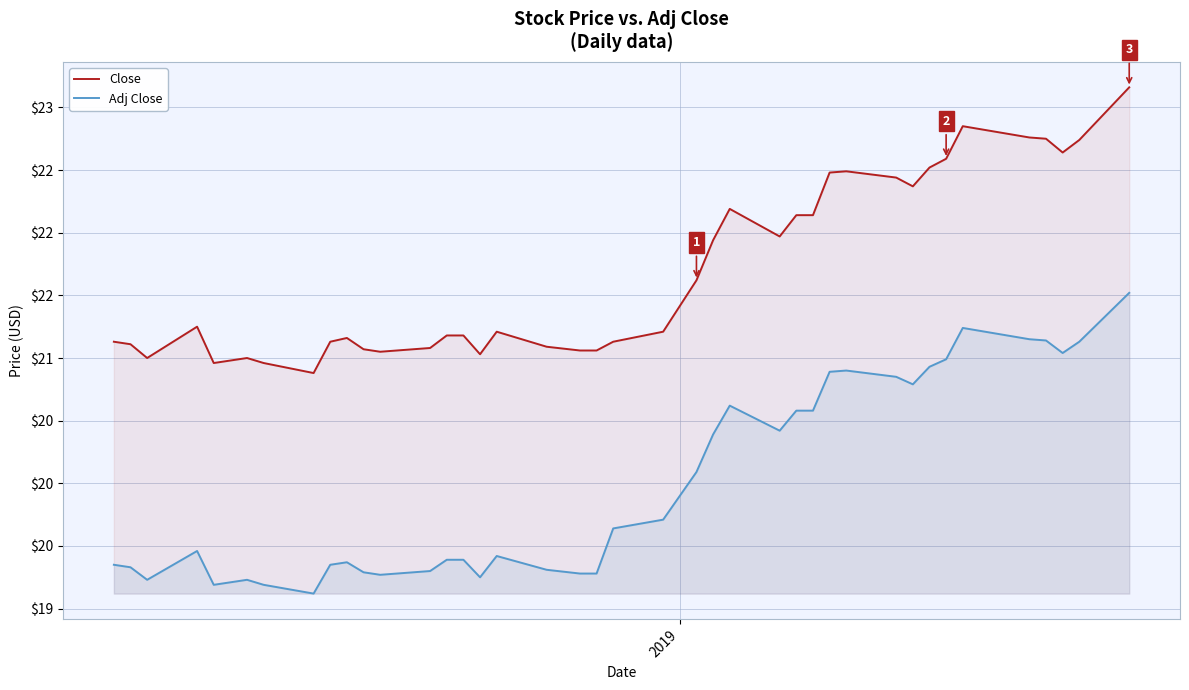

How many lines are shown in the chart?

2